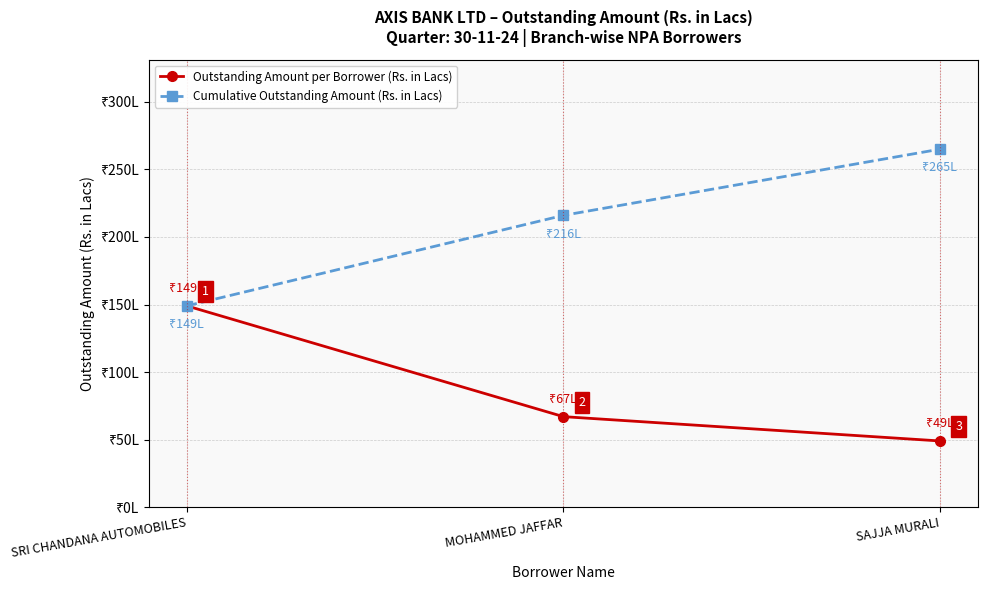

Where is Cumulative Outstanding Amount (Rs. in Lacs) nearest to the value 207?

MOHAMMED JAFFAR